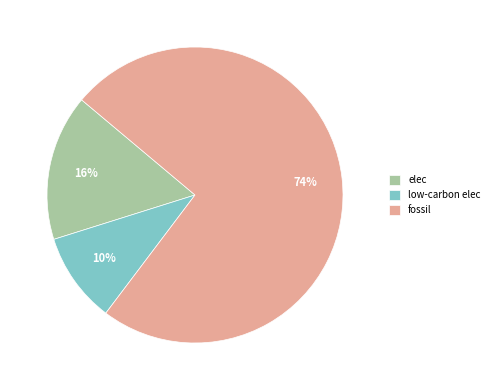

Which slice represents more than half of the pie?

fossil